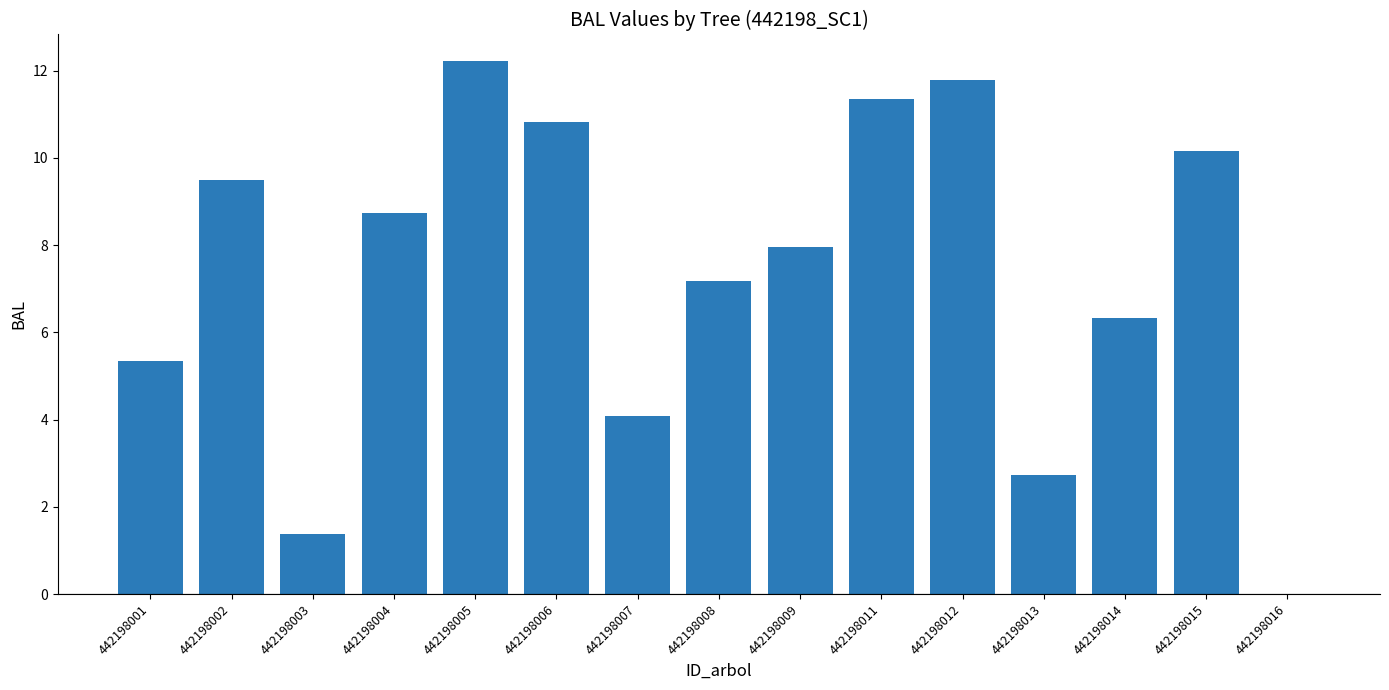

The value at 442198015 is 10.2. True or false?

True